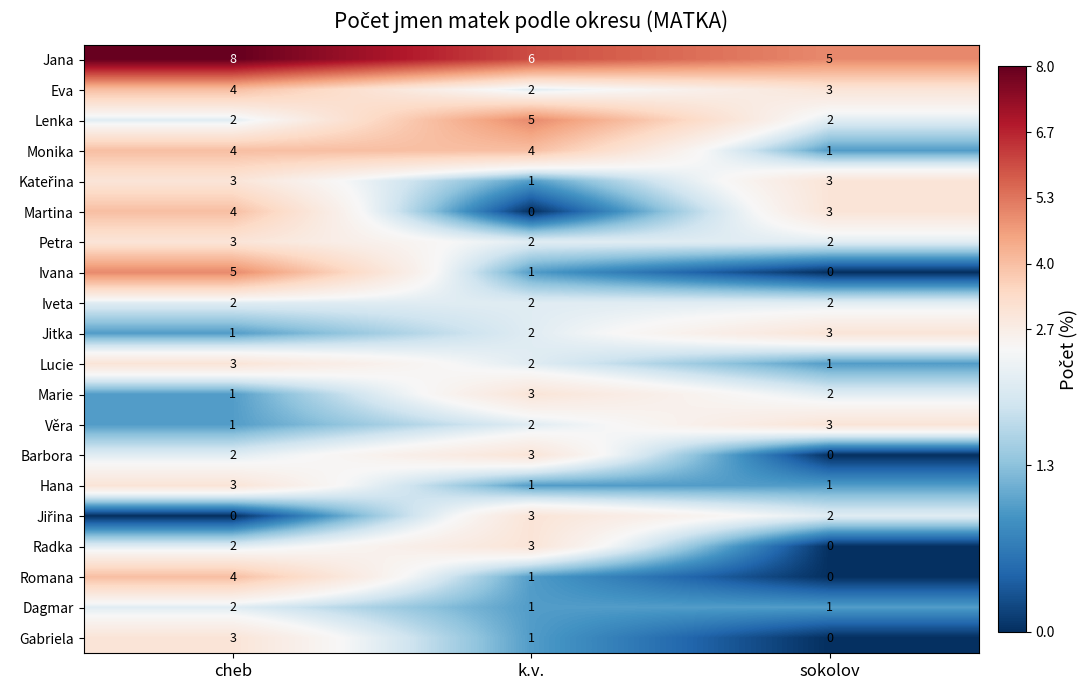

Which label corresponds to the largest value in the chart?

cheb